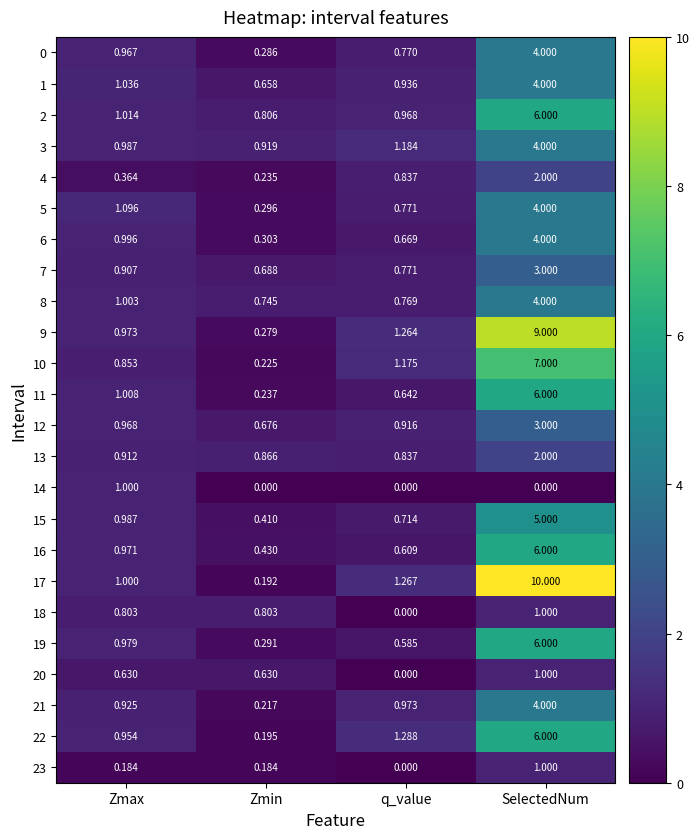

At which label is 2 closest to 3?

Zmax